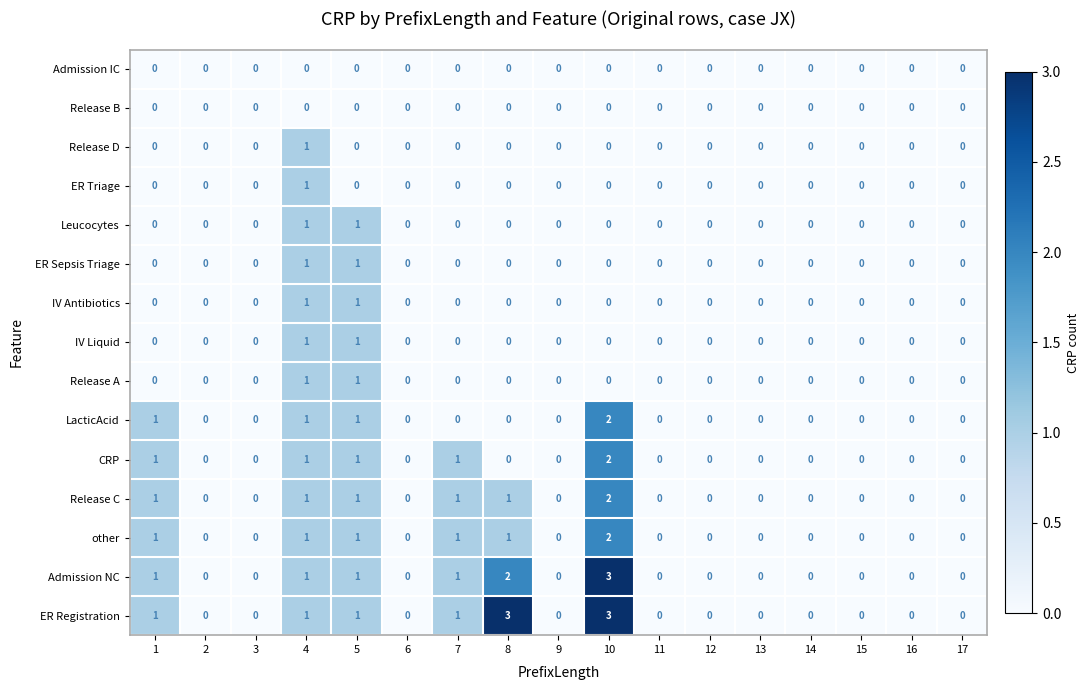

At which category is the sum across all series the highest?

10